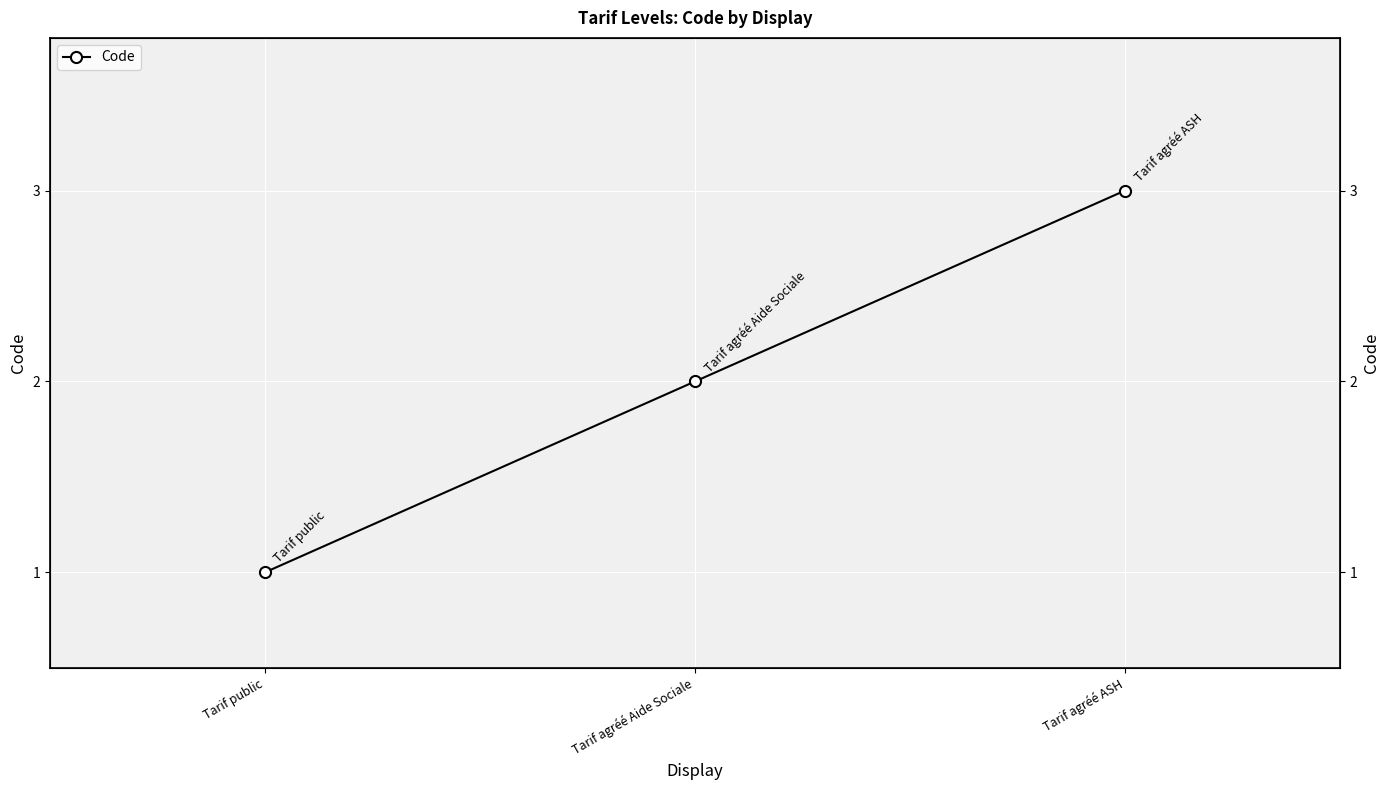

At which label does the data first exceed 2?

Tarif agréé ASH